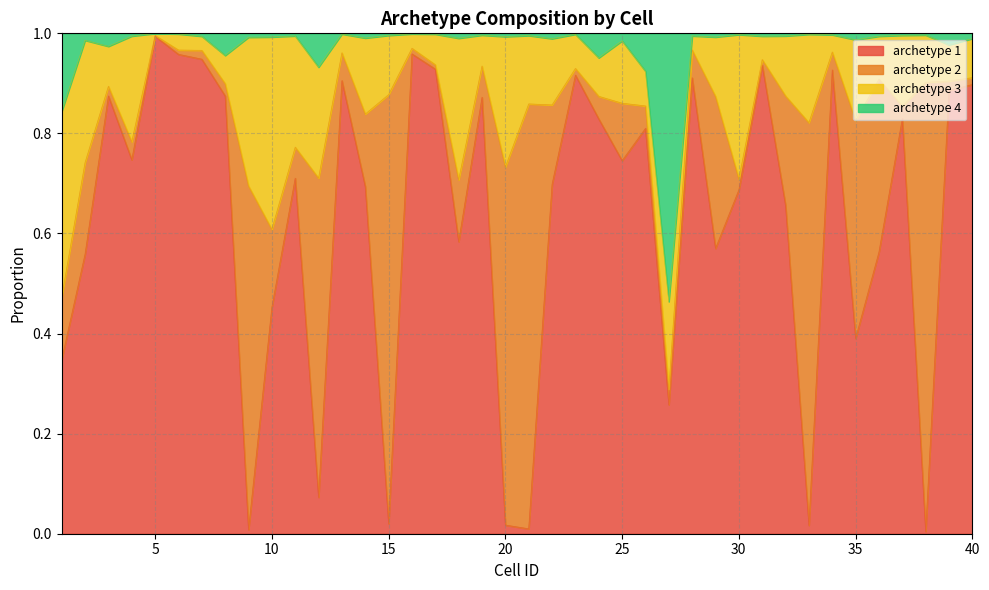

What are all the series names shown in the legend?

archetype 1, archetype 2, archetype 3, archetype 4